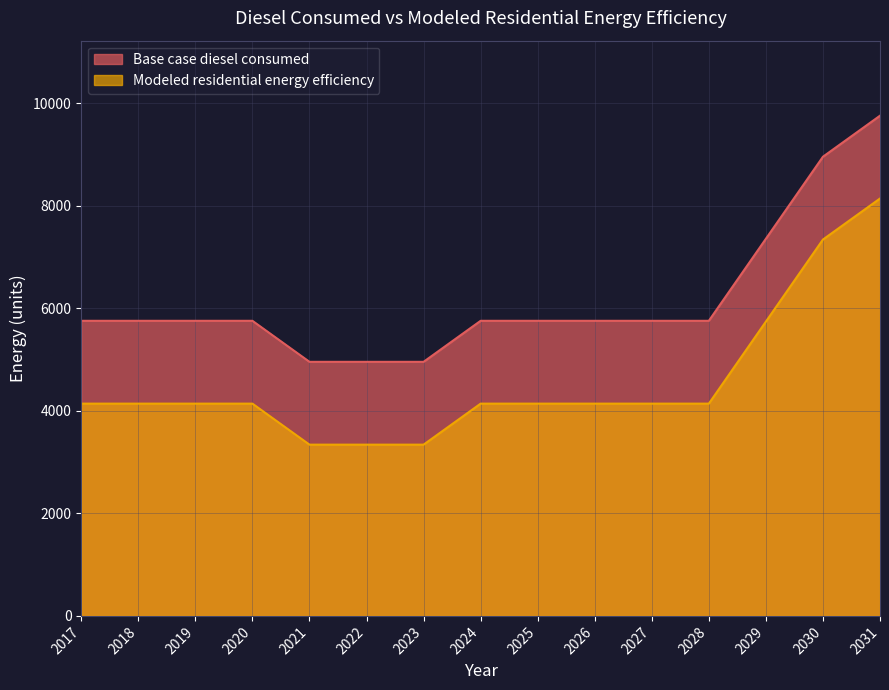

What are all the series names shown in the legend?

Base case diesel consumed, Modeled residential energy efficiency